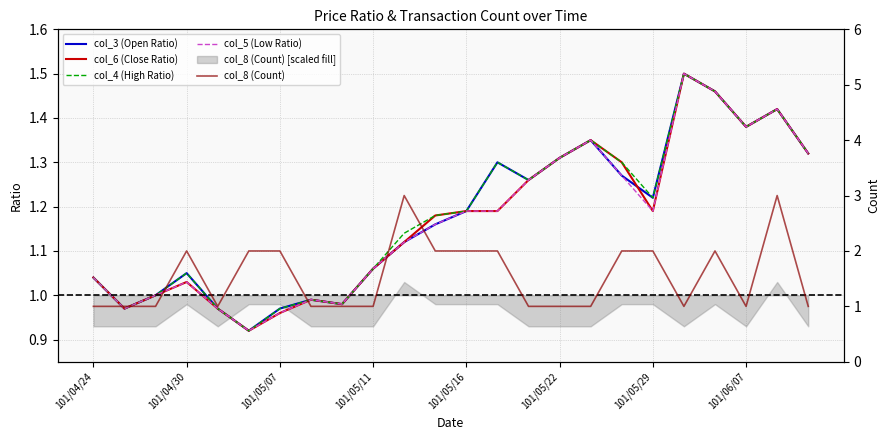

Is it true that col_5 (Low Ratio) equals 1.0 at 101/04/24?

True